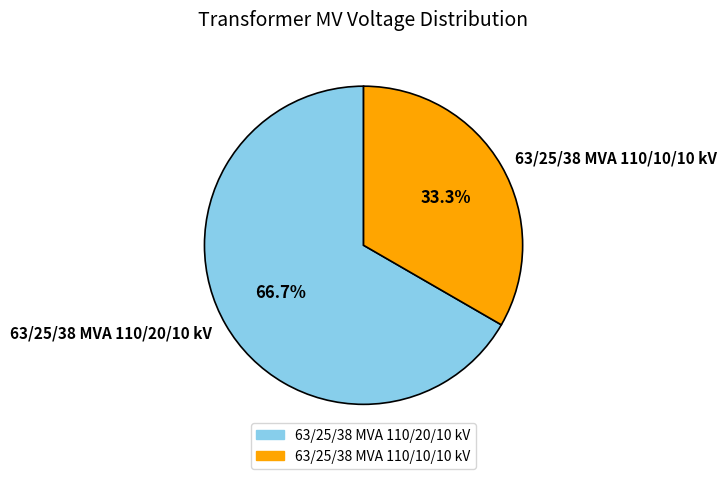

What is the majority slice?

63/25/38 MVA 110/20/10 kV